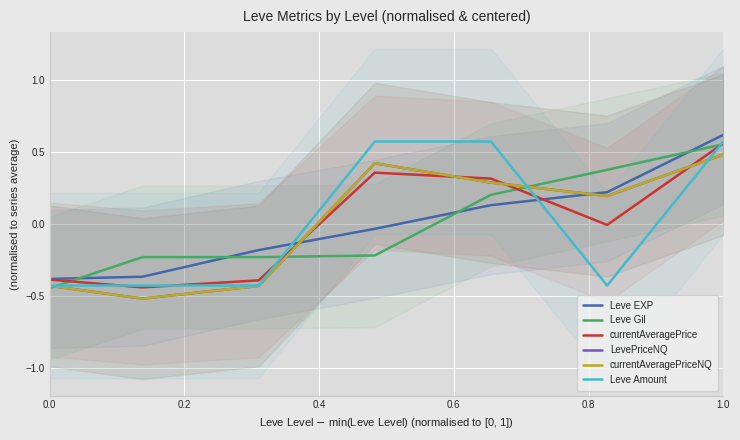

Which series ends up on top after the final intersection of currentAveragePriceNQ and Leve Gil?

Leve Gil